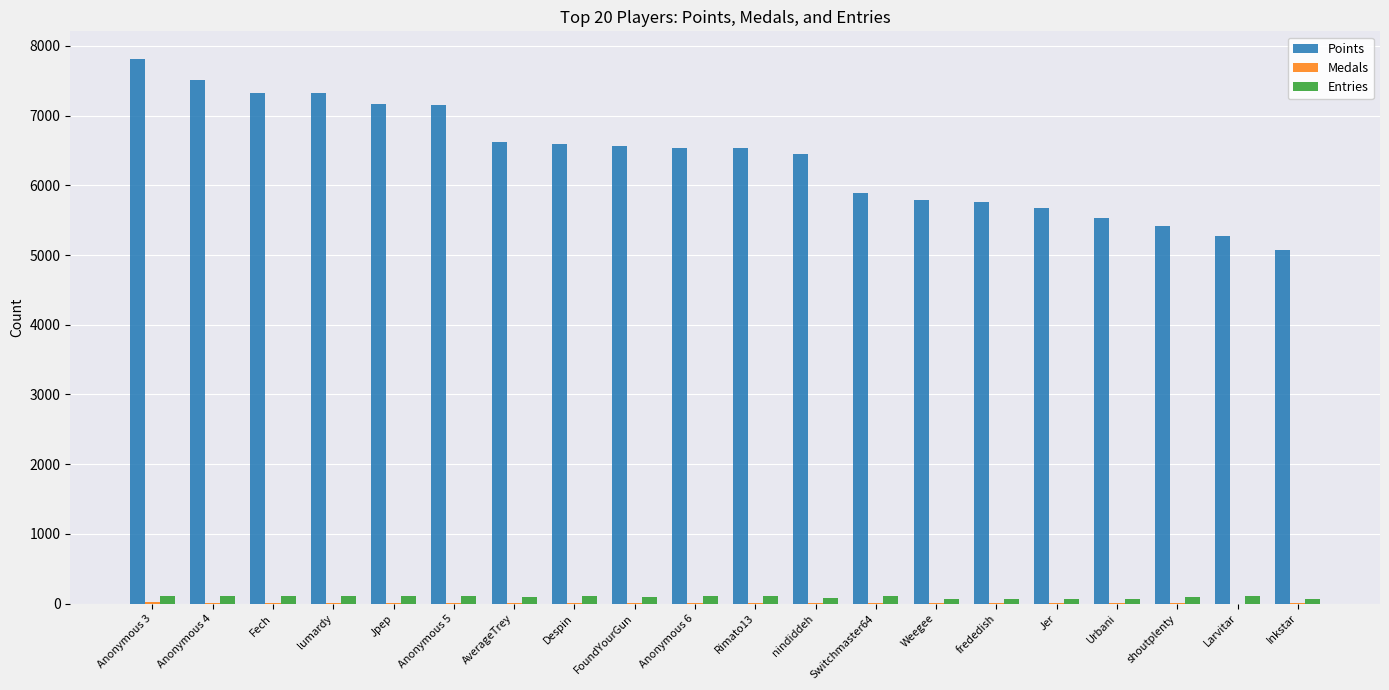

What is the sum of all Points values?

127984